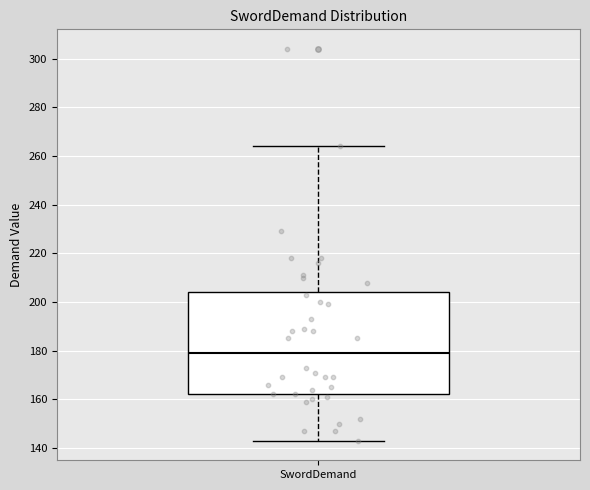

Transcribe this box plot: give where the median line is, the range the box spans, and where the two whiskers end, as read against the y-axis. The values are not printed on the chart, so give them approximately, as read against the axis.

median 180, box 162 to 204, whiskers 144 to 264